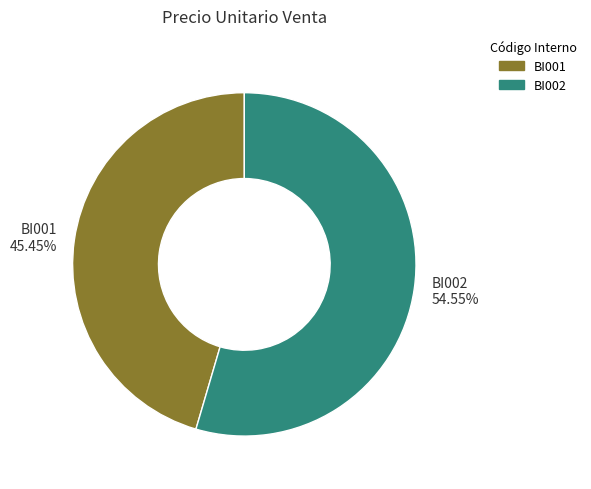

To the nearest percent, what is the difference between the BI001 and BI002 slice percentages?

9%